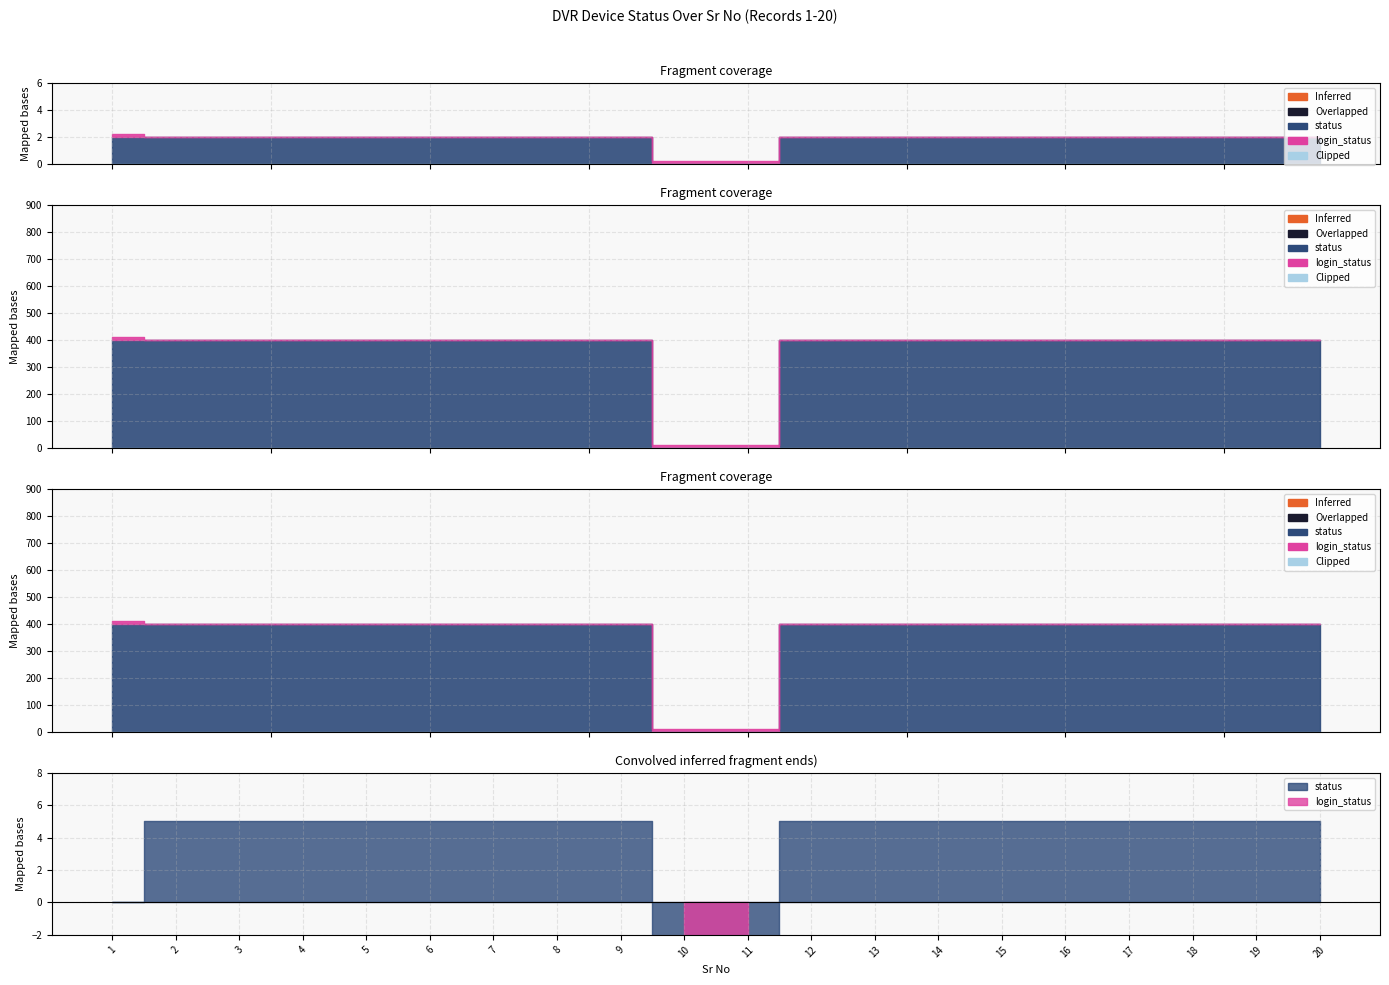

Which label corresponds to the largest value in the chart?

1